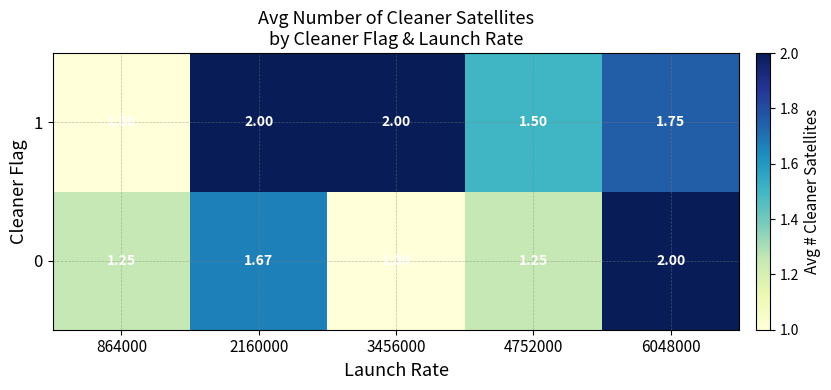

Is the value of 0 at 4752000 greater than the value of 1 at 4752000?

No